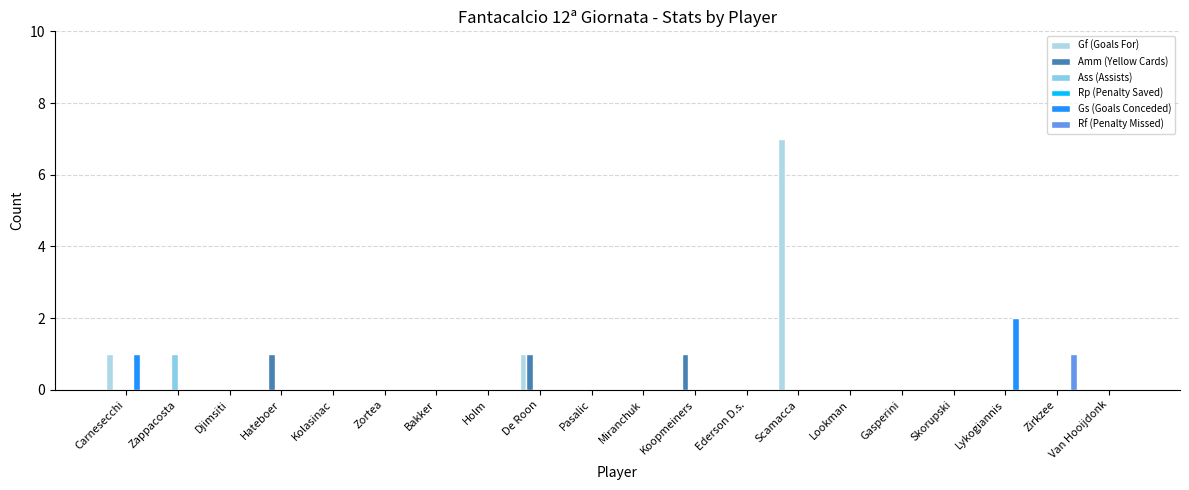

What is the approximate value of Gs (Goals Conceded) at Lykogiannis?

2